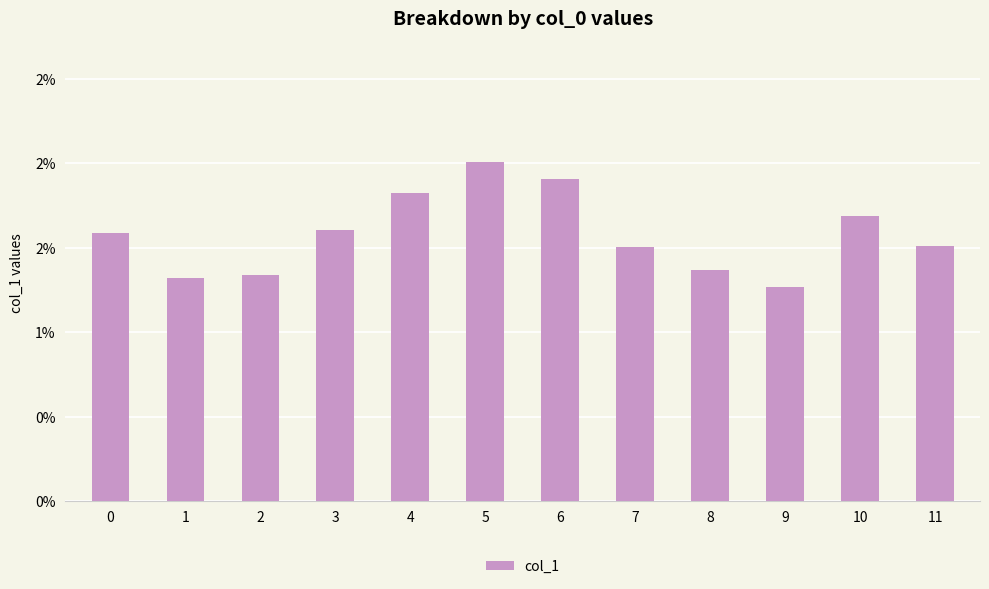

Are the bars horizontal?

No